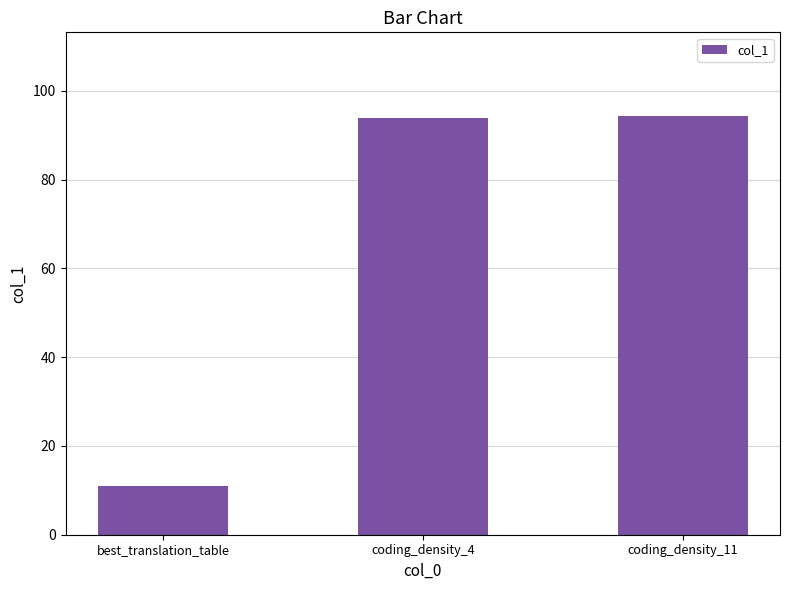

Between coding_density_4 and best_translation_table, which is larger?

coding_density_4